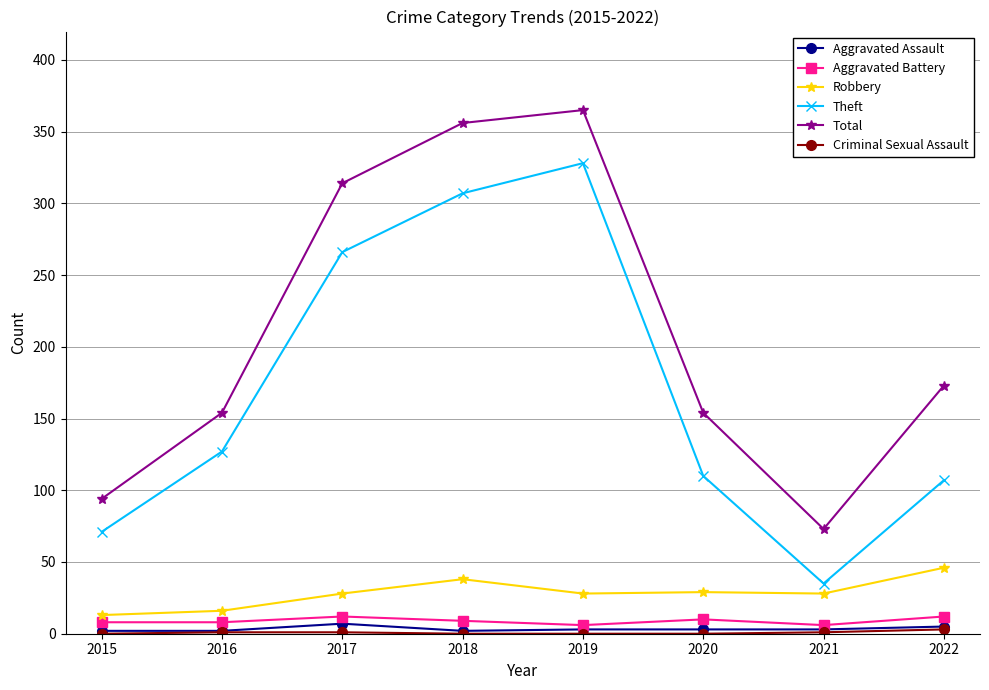

Which series has the largest total across all categories?

Total